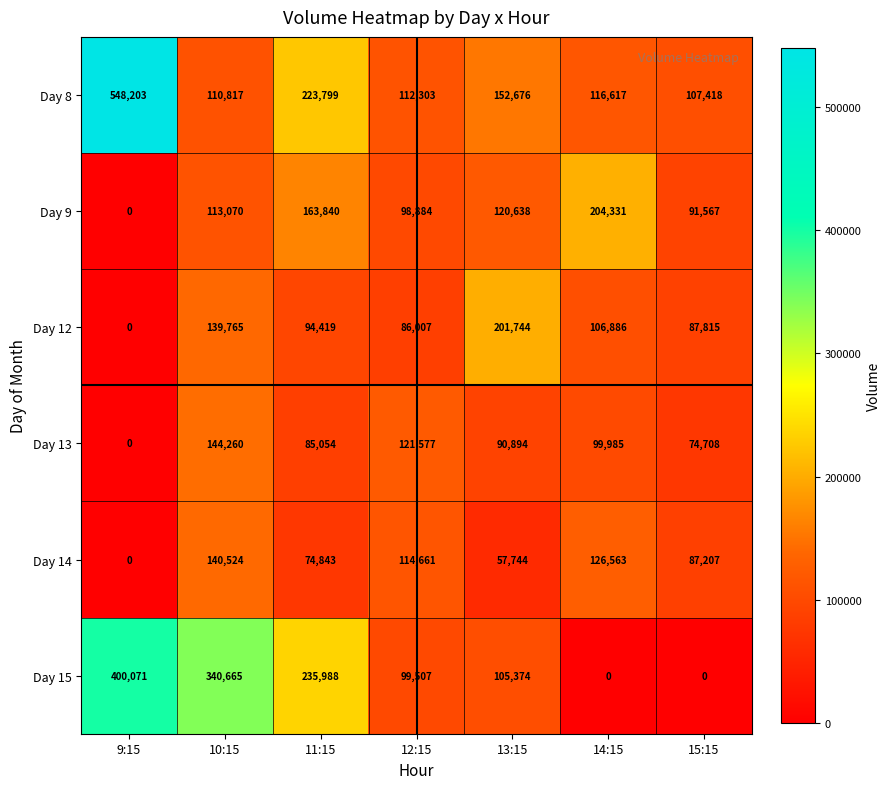

What is the difference between the highest and lowest values at 15:15?

107418